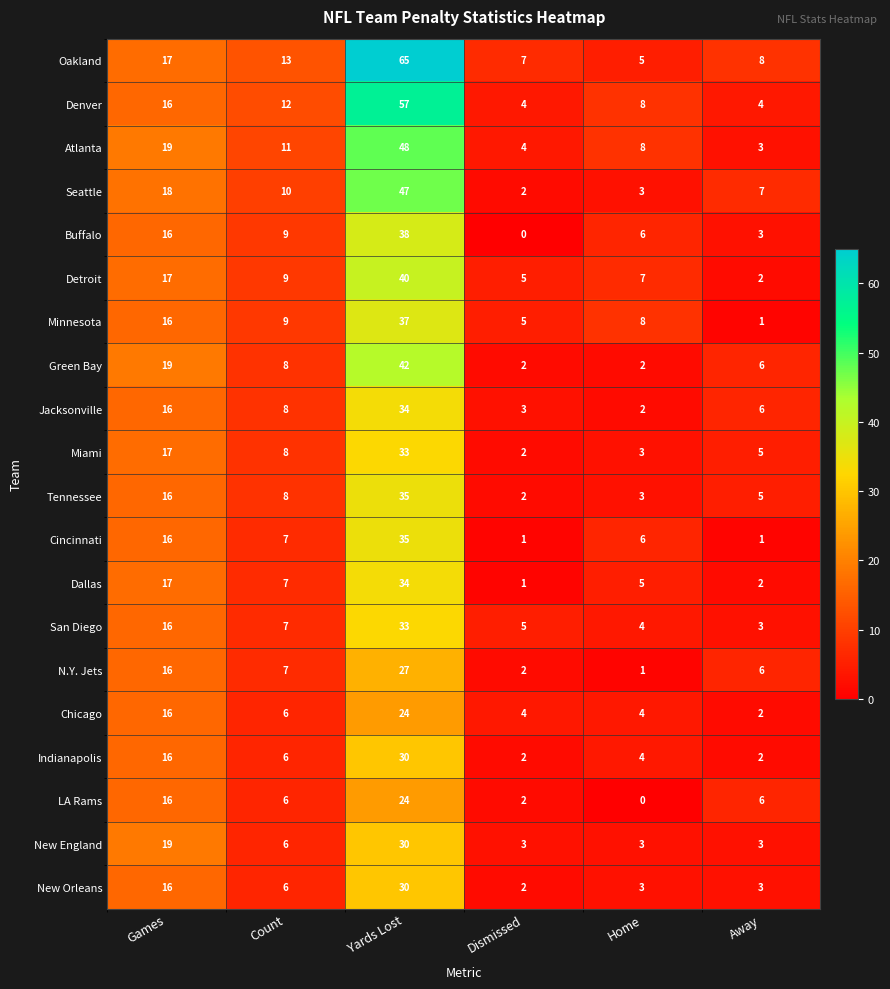

How many series are shown in this chart?

20